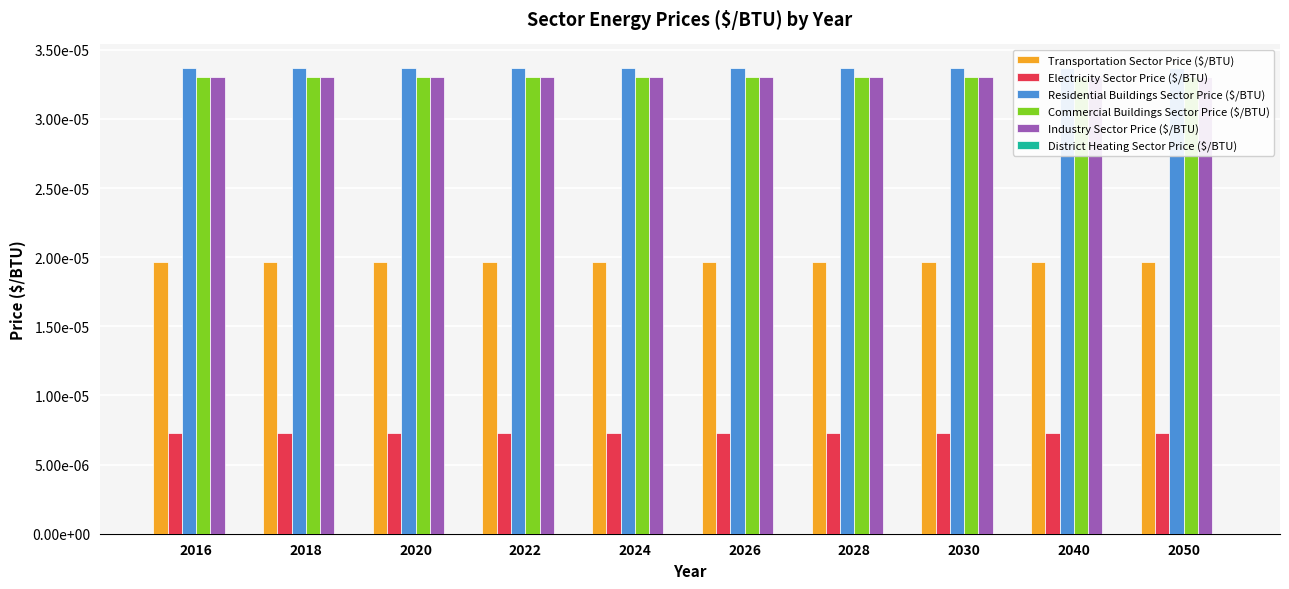

Which series changed the most between 2022 and 2026?

Transportation Sector Price ($/BTU)